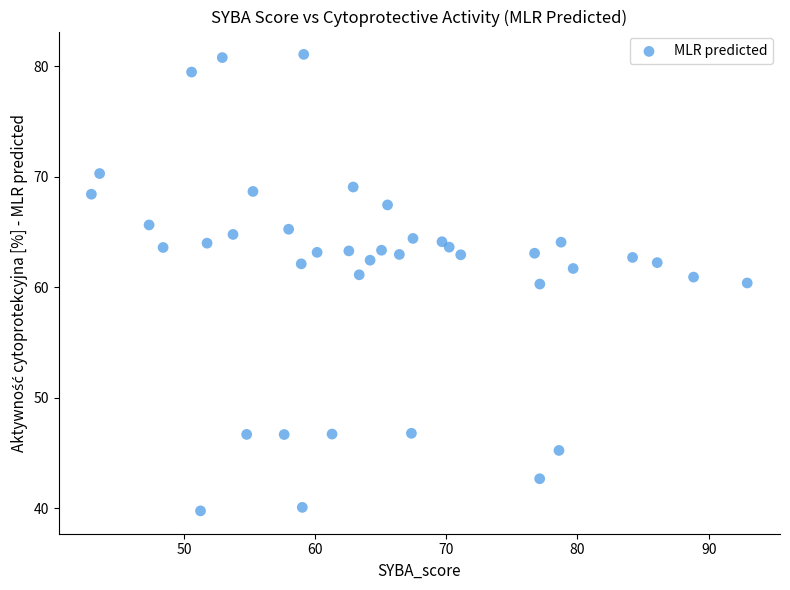

What is the range of Y values (max minus min)?

41.3